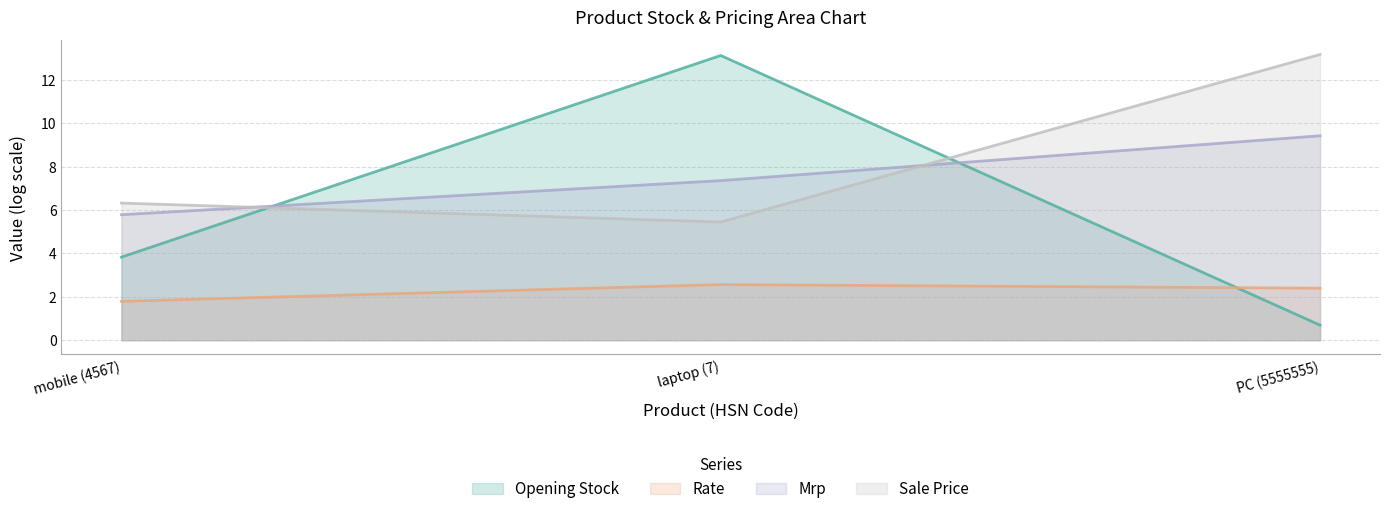

How many data points does each series have?

3